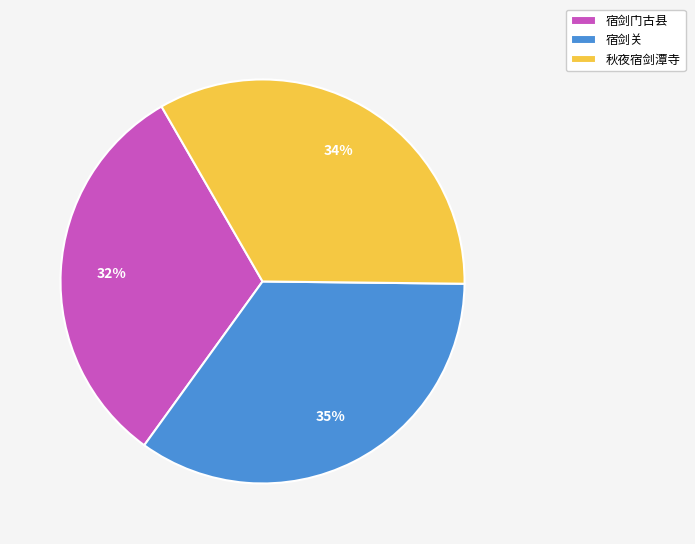

Approximately how many times larger is the value at 秋夜宿剑潭寺 compared to 宿剑关?

1.0